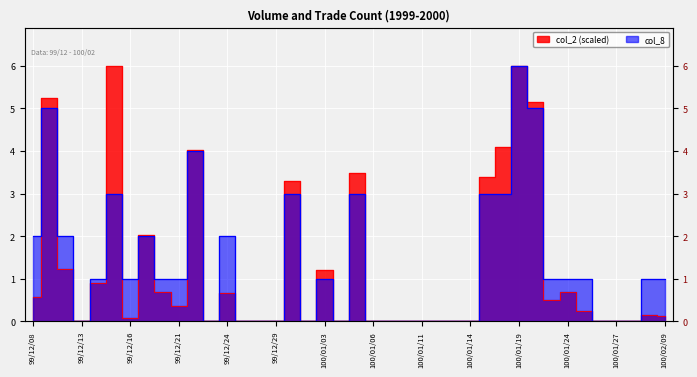

What is the value of the col_2 point at the 35th from the left?

0.2